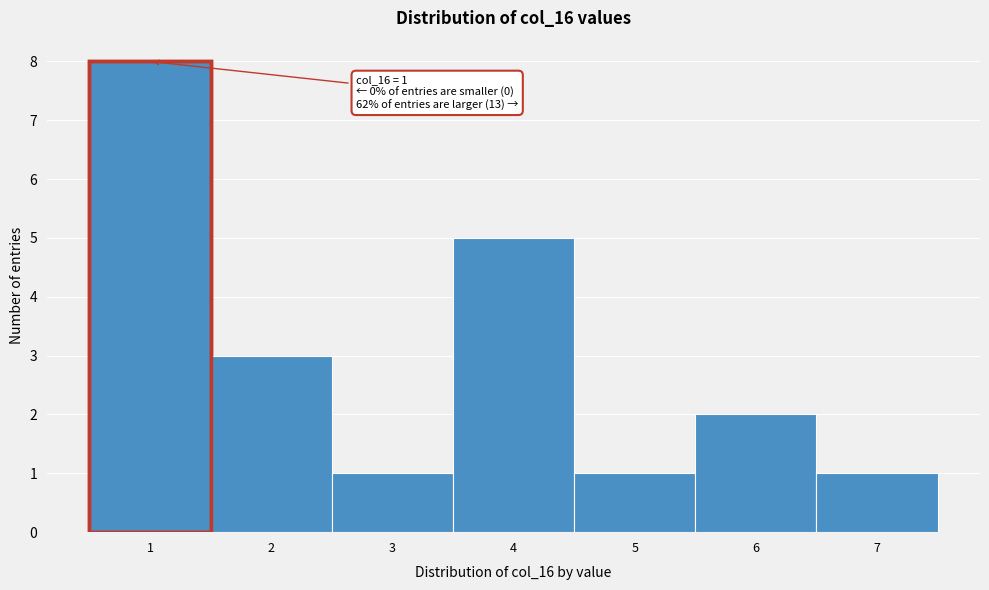

Which range on the x-axis has the tallest bar?

0.5 to 1.5